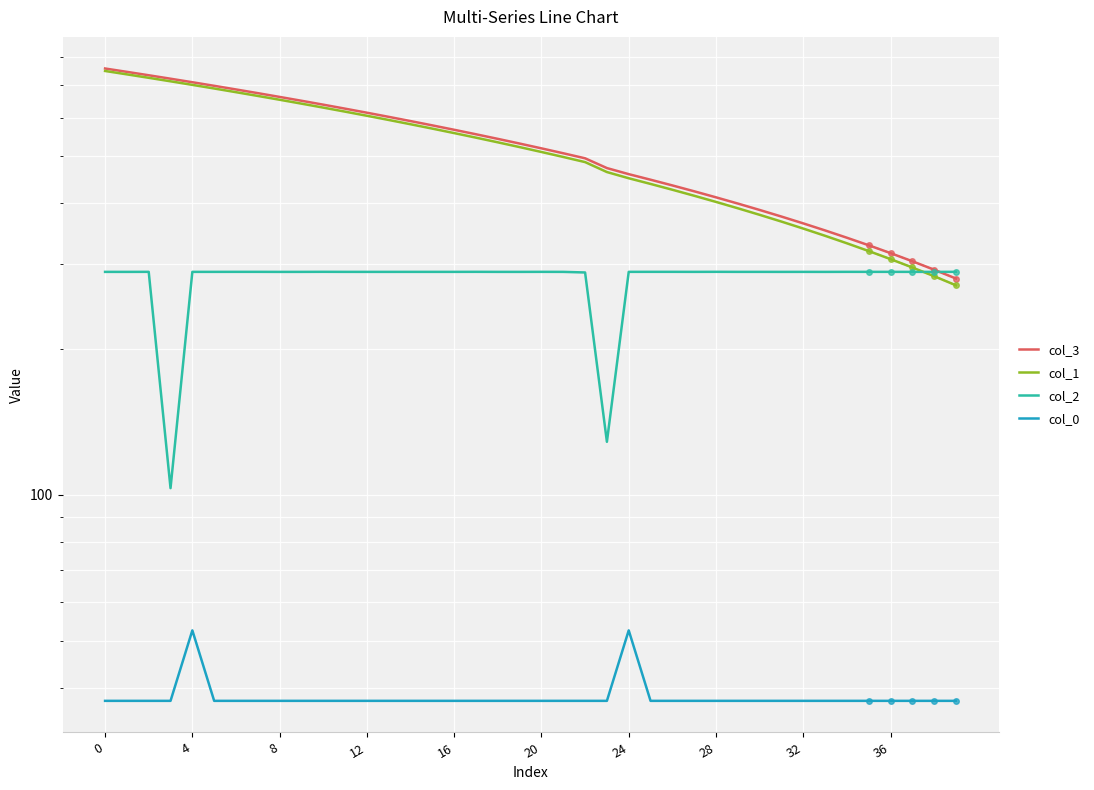

The col_0 series shows 53.1 at 37. True or false?

False